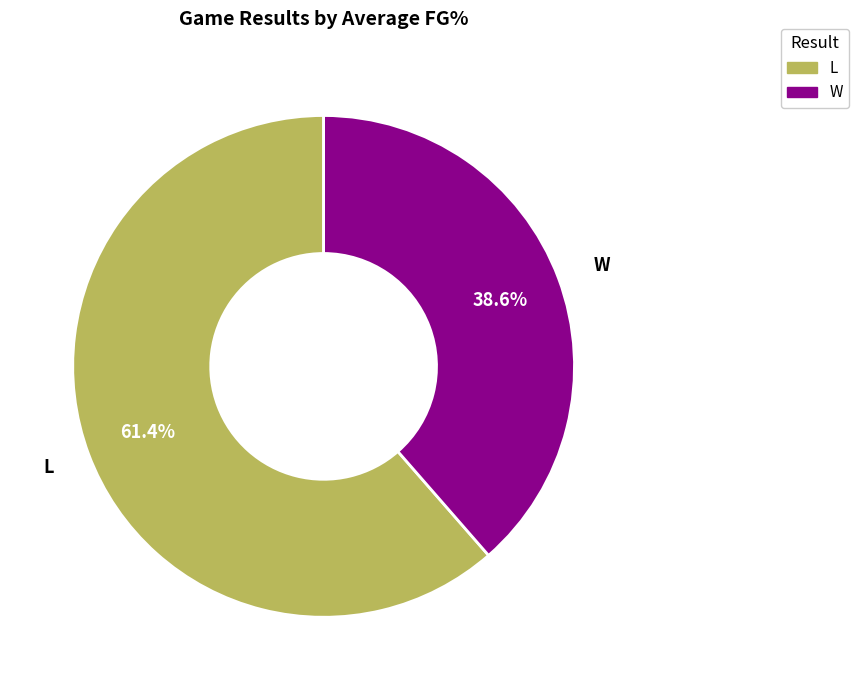

Is there a majority slice in this chart?

Yes